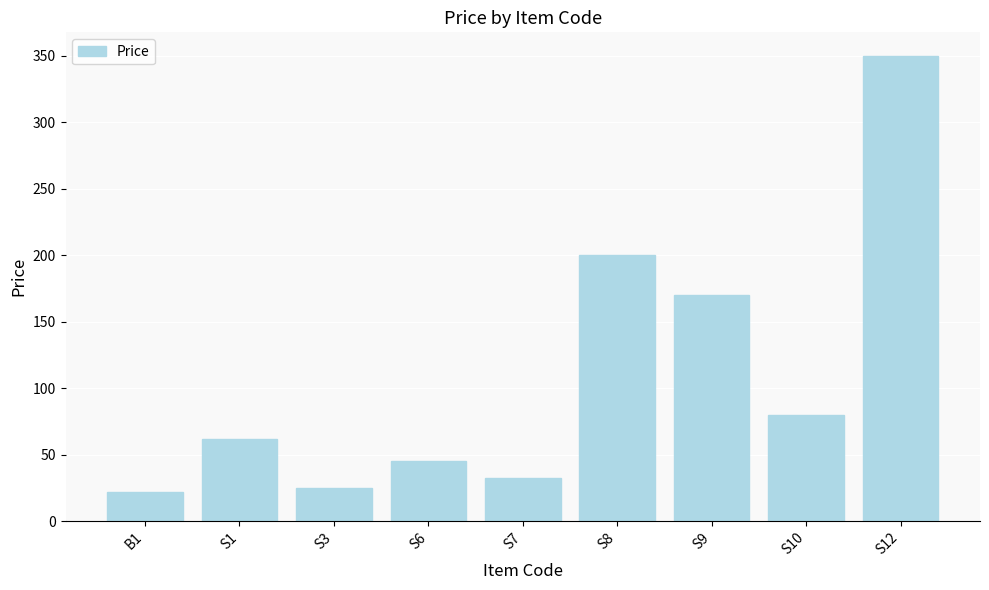

How many distinct data groups are displayed?

1